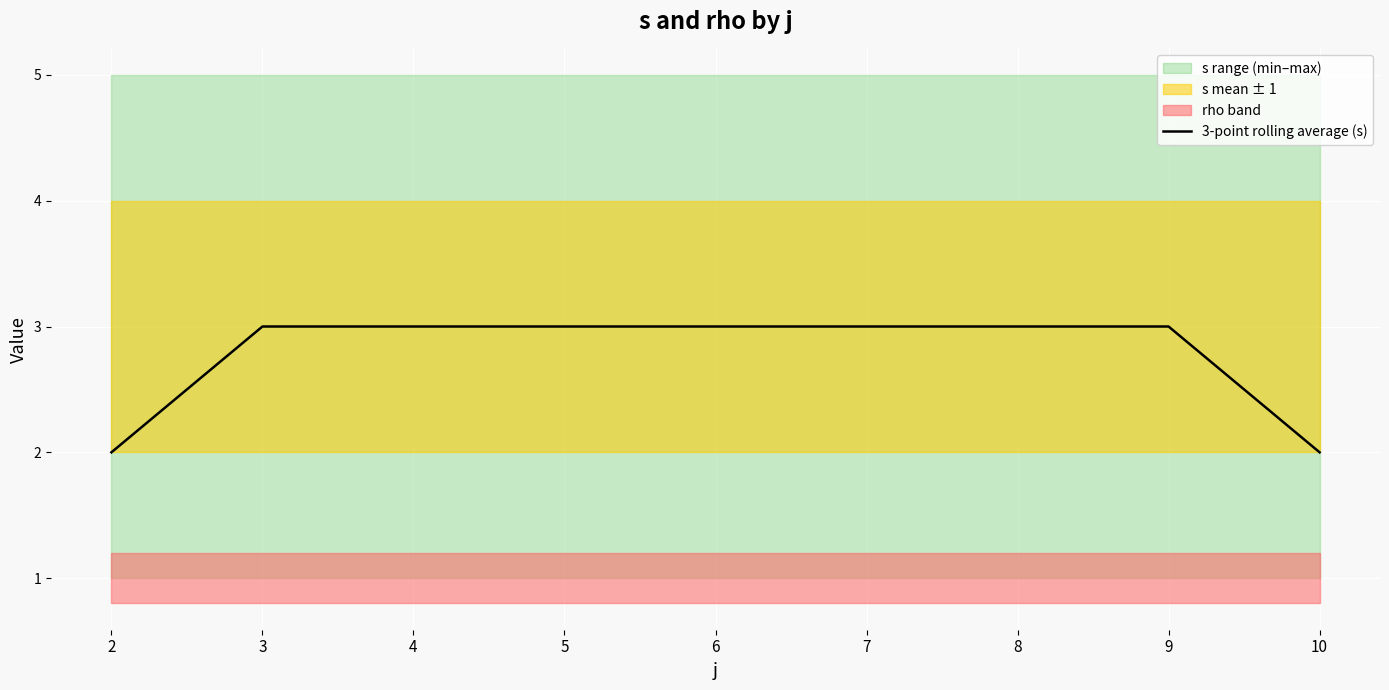

Reading left to right, list all the values displayed in this chart.

2=2	3=3	4=3	5=3	6=3	7=3	8=3	9=3	10=2